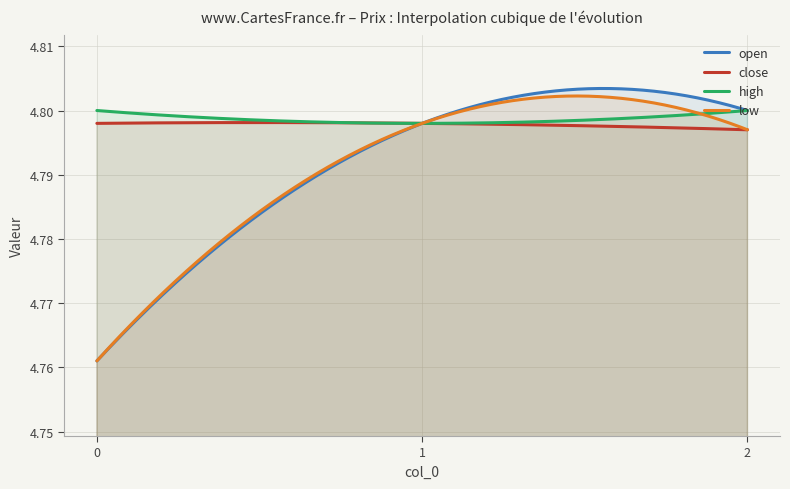

List the labels in order of close value, largest first.

0, 1, 2